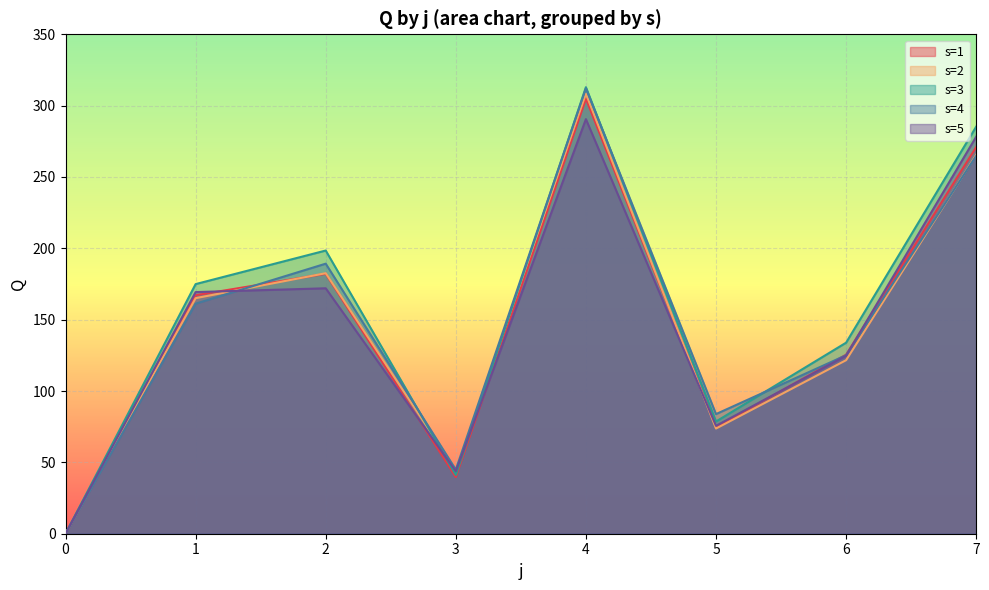

What is the difference between the second highest and minimum values in the s=5 series?

278.2